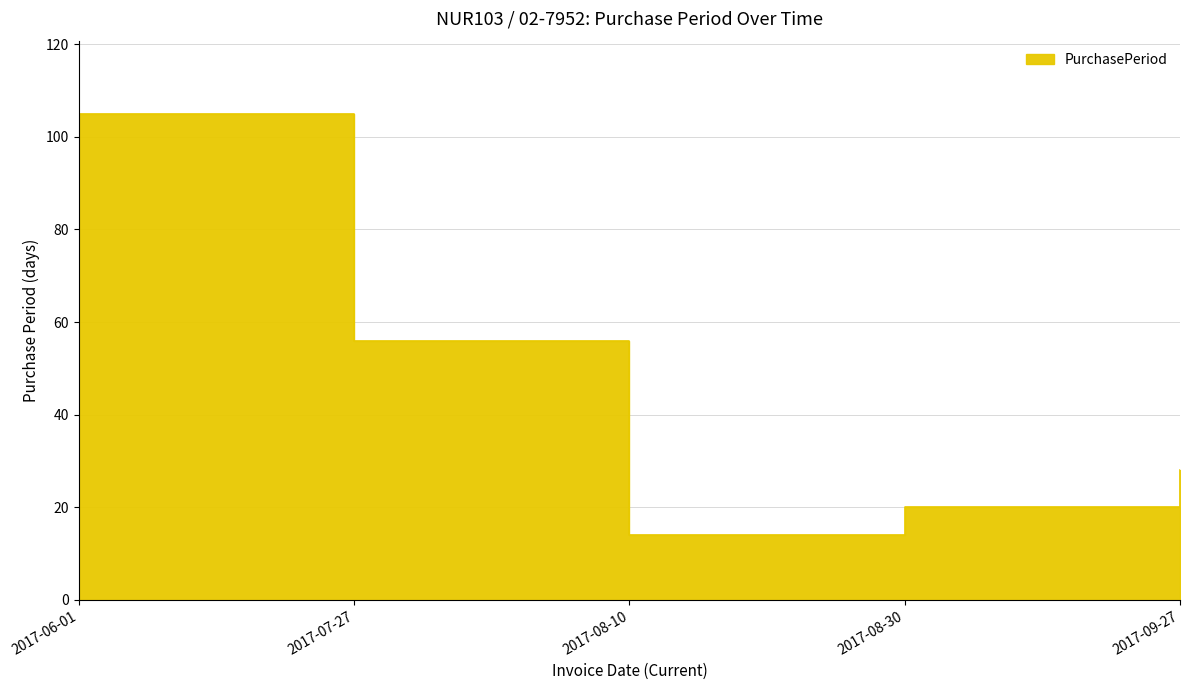

Is it true that the value at 2017-07-27 is 56?

True